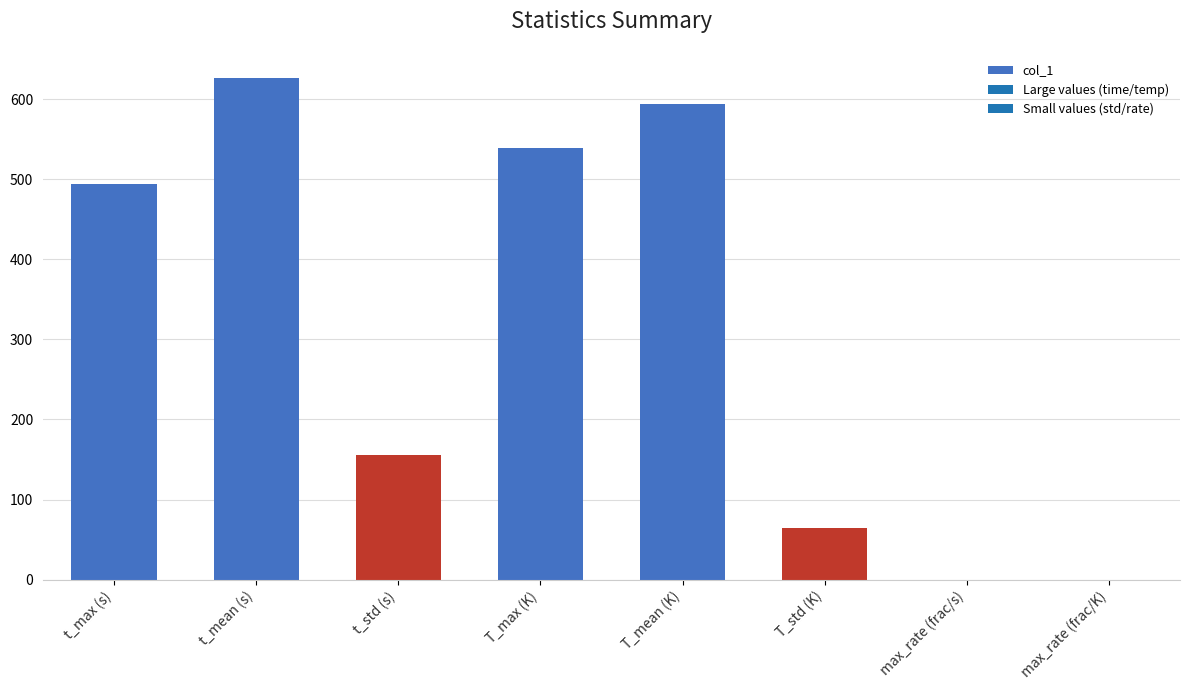

Where is the data nearest to the value 313?

t_std (s)